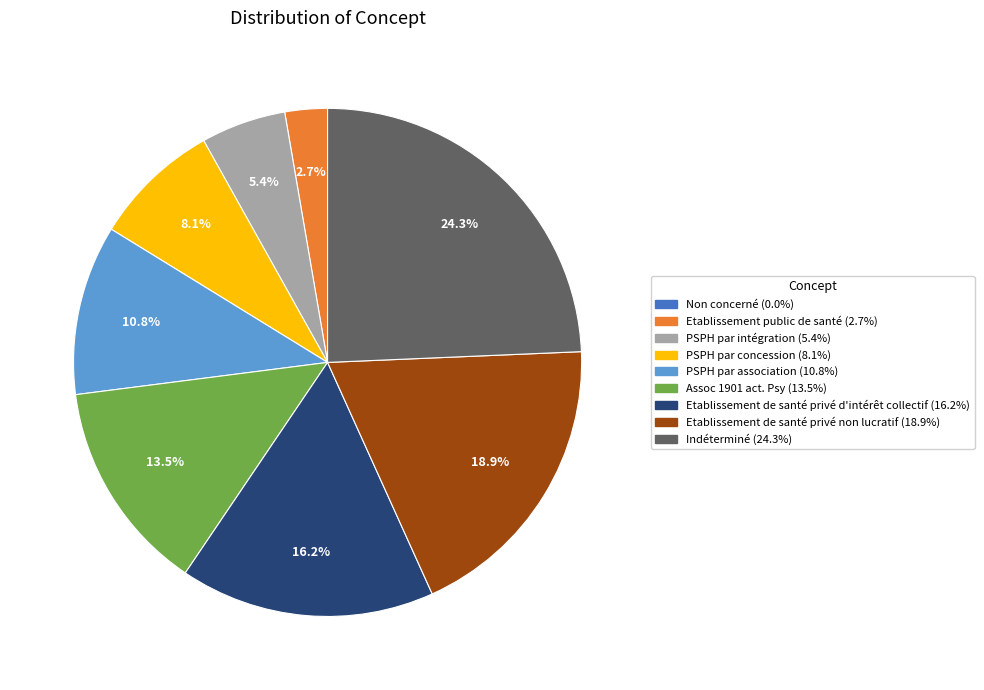

To the nearest percent, what portion does Indéterminé represent?

24%